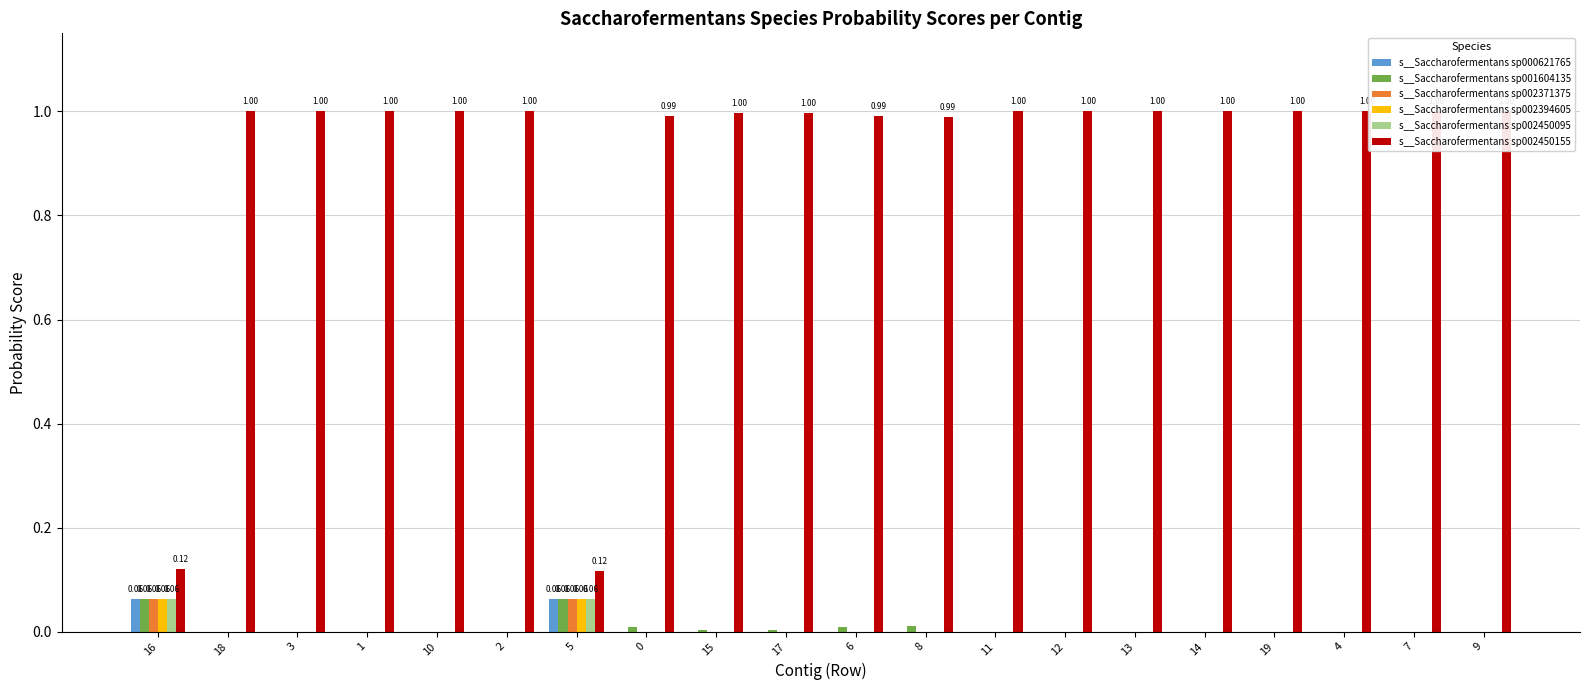

Which series has the widest spread of values?

s__Saccharofermentans sp002450155